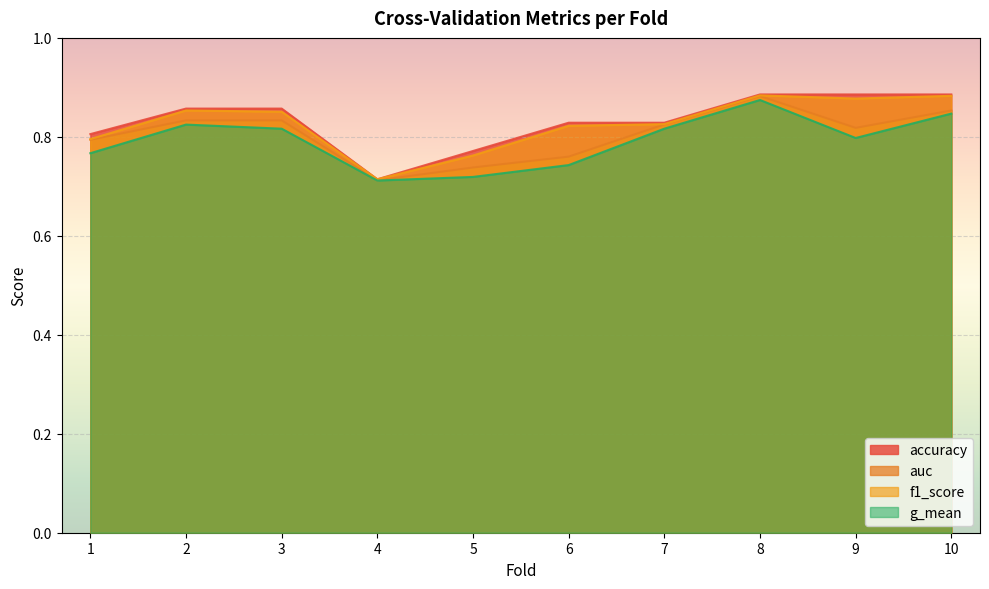

Which category has the highest value across all series?

8